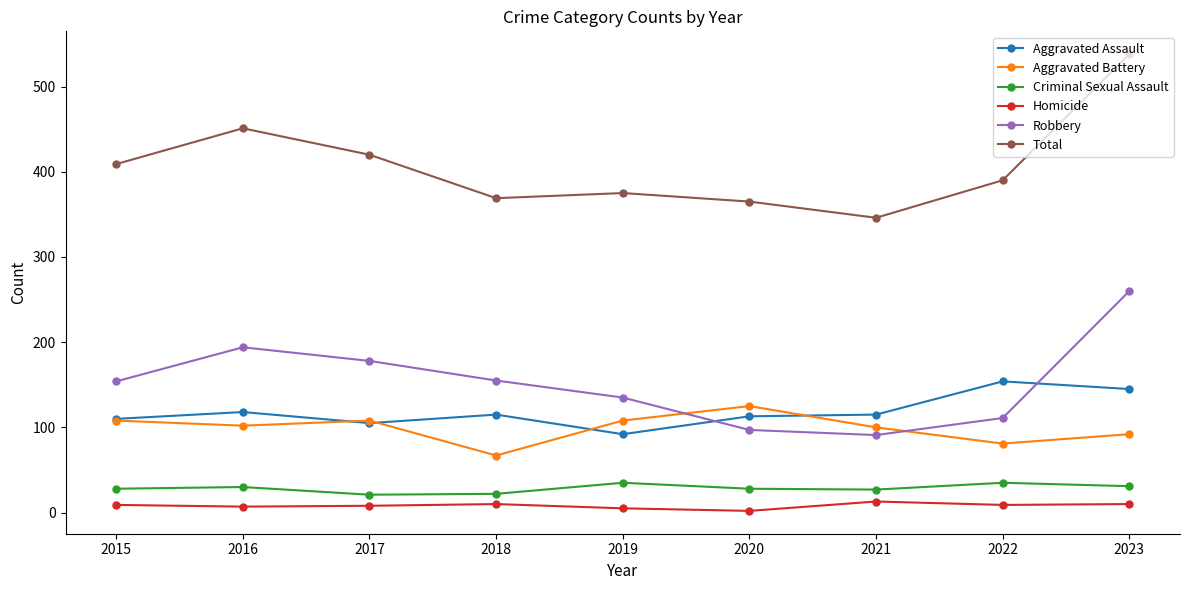

True or false: Total and Aggravated Battery intersect in this chart.

False